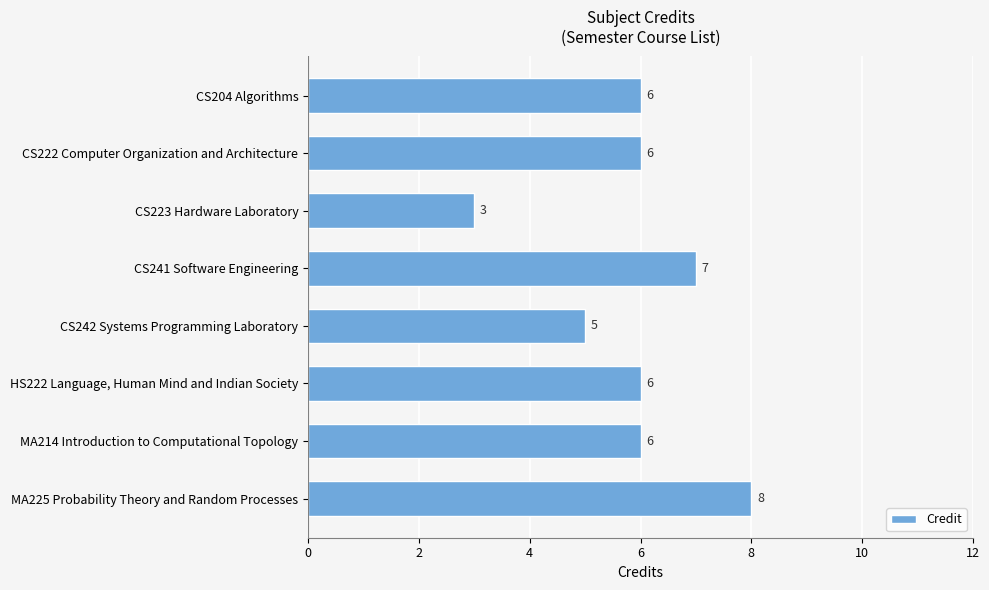

Between CS241 Software Engineering and CS204 Algorithms, which is larger?

CS241 Software Engineering